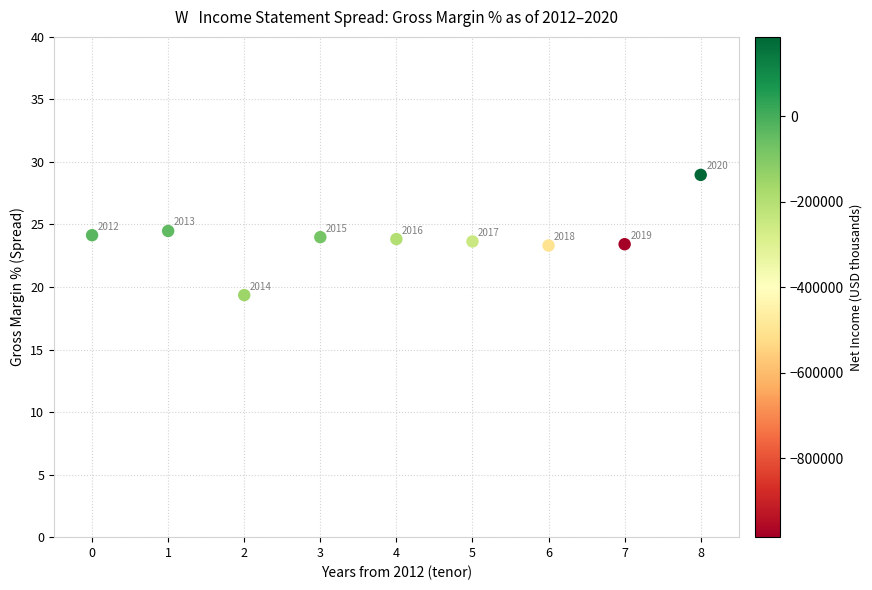

What Y value in the scatter plot is closest to 24?

24.0